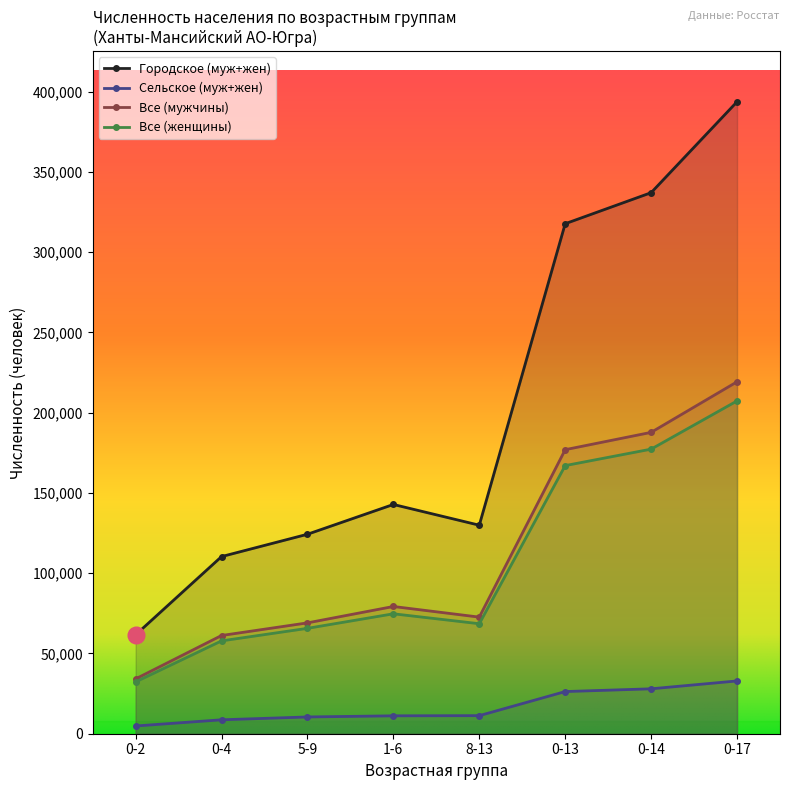

Where is the first local maximum for Все (мужчины)?

1-6